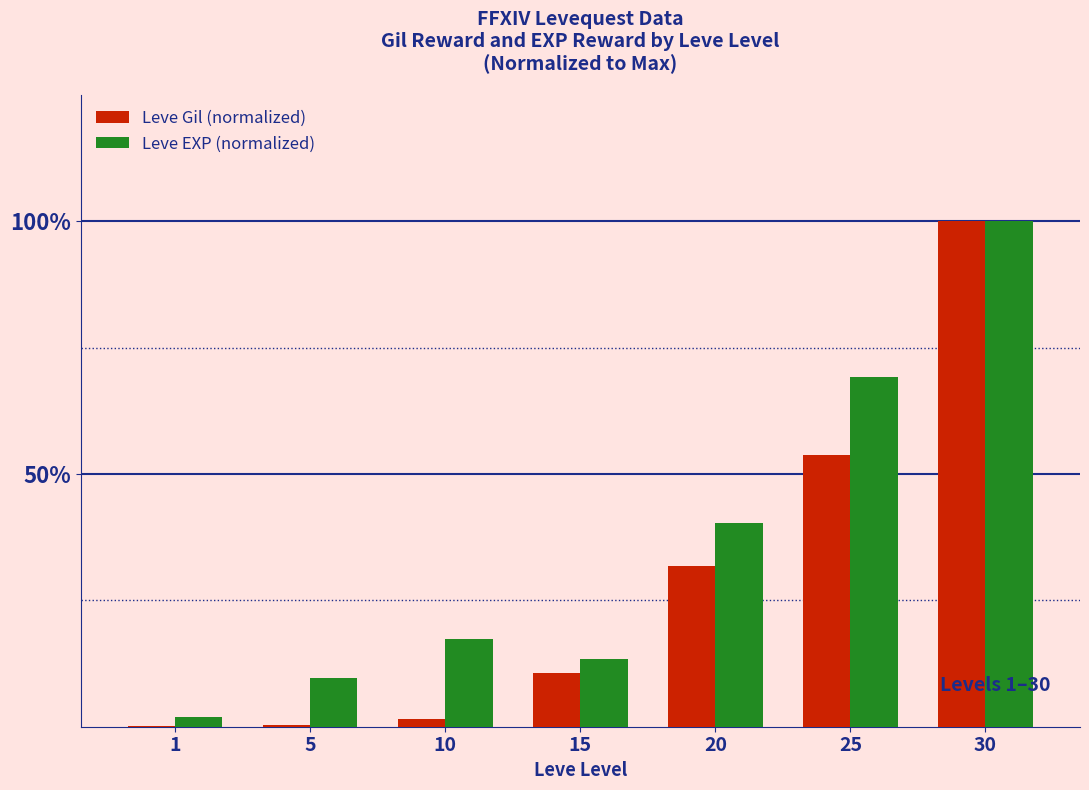

What is the difference between the second highest and minimum values in the Leve EXP (normalized) series?

0.7